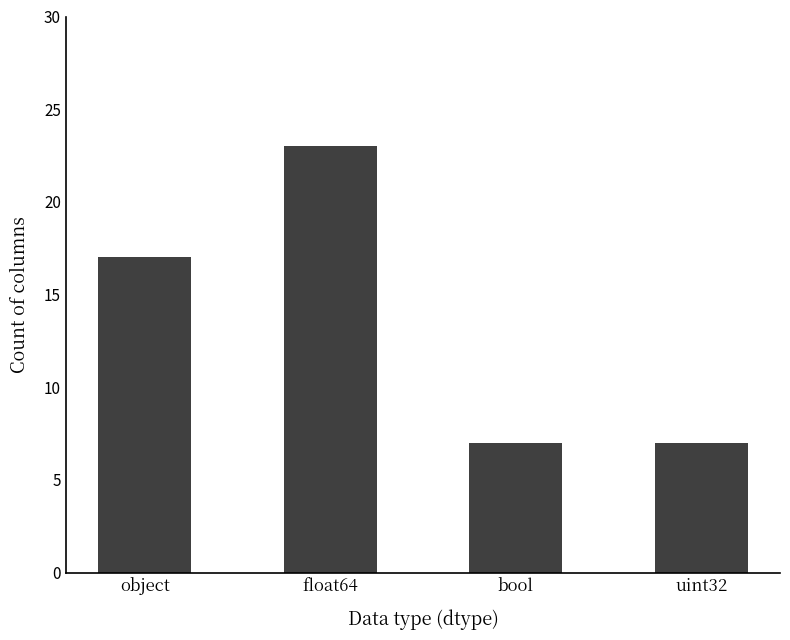

What is the value of the 4th bar from the left?

7